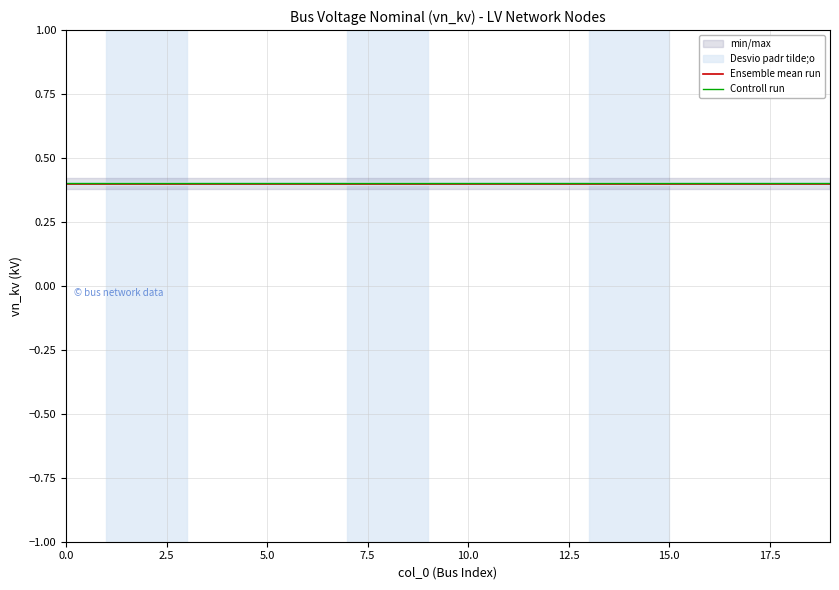

What is the maximum value for Controll run?

0.4